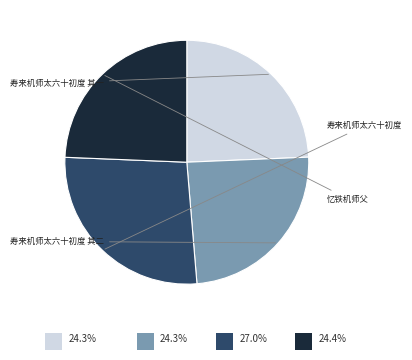

How many segments does this pie chart have?

4